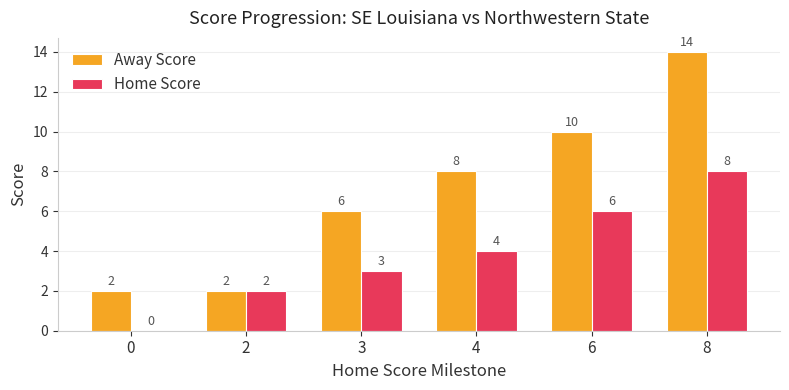

Is the value of Away Score at 2 greater than the value of Home Score at 0?

Yes